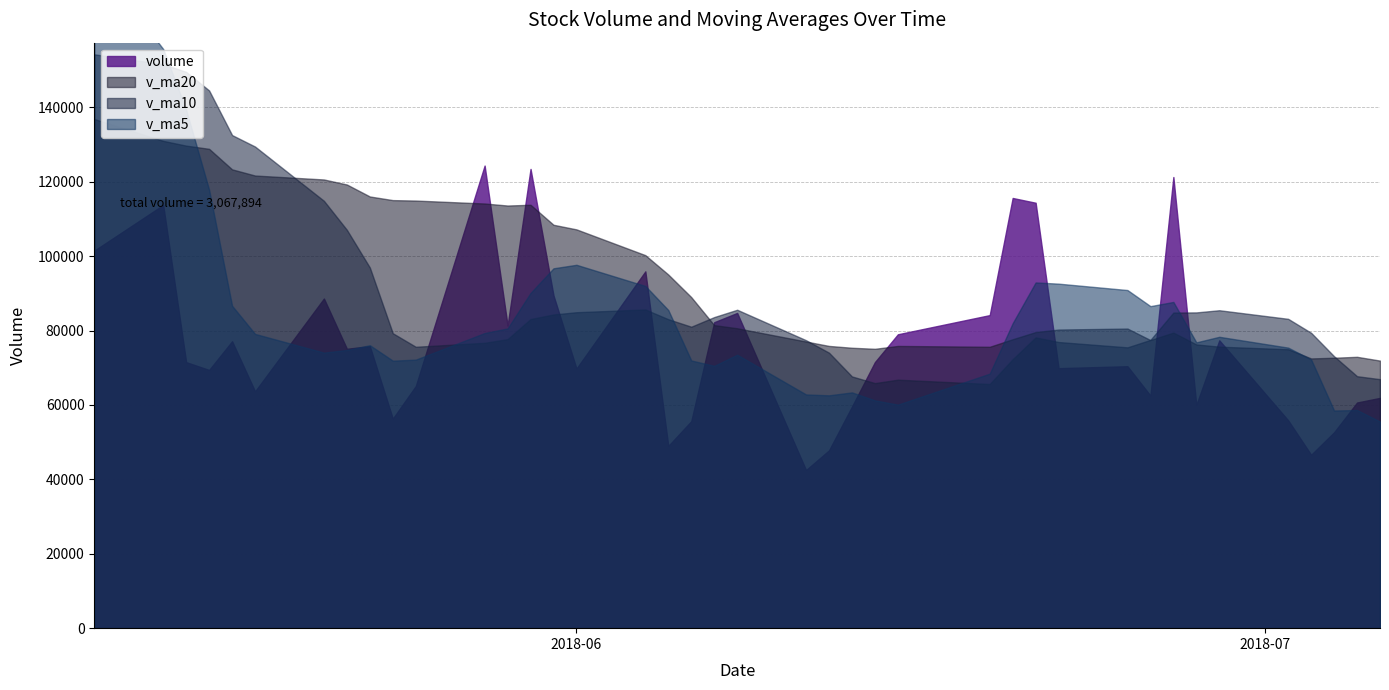

How many lines are shown in the chart?

4